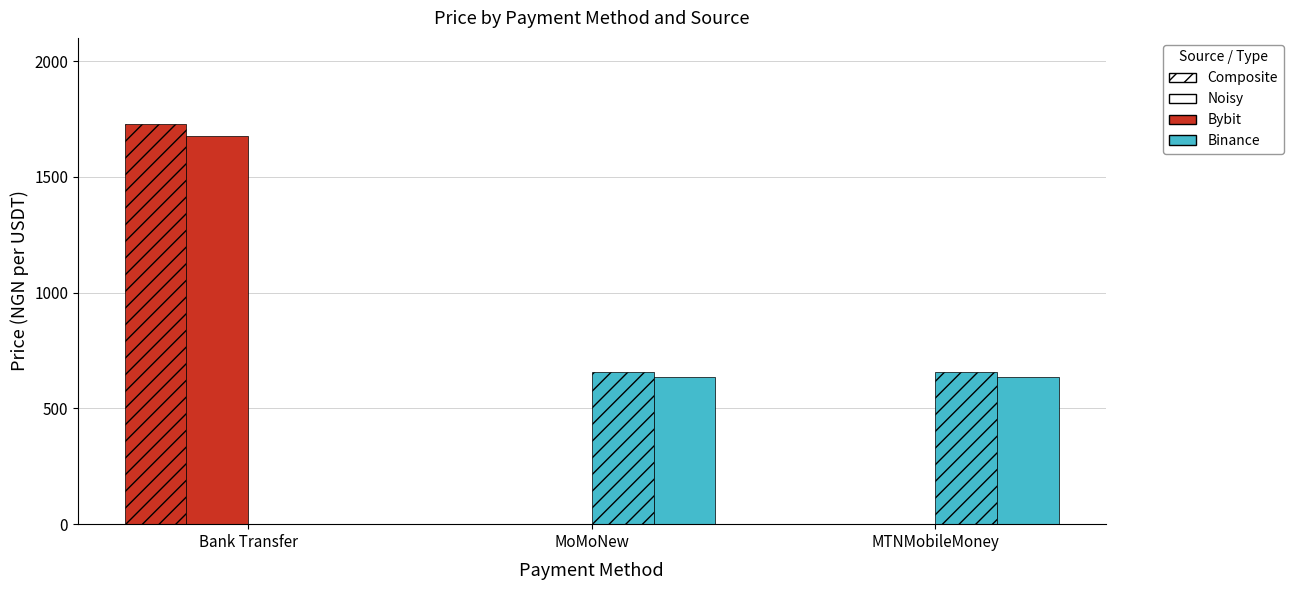

How many groups of bars are there?

3